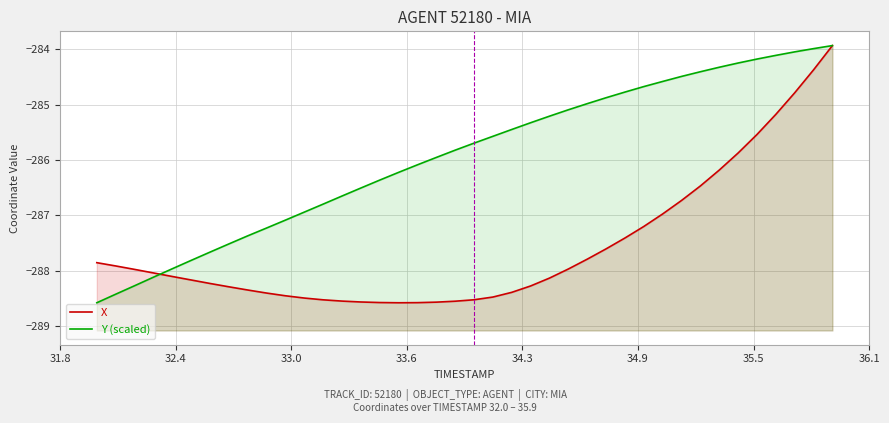

At which label does X first exceed -288?

31.8